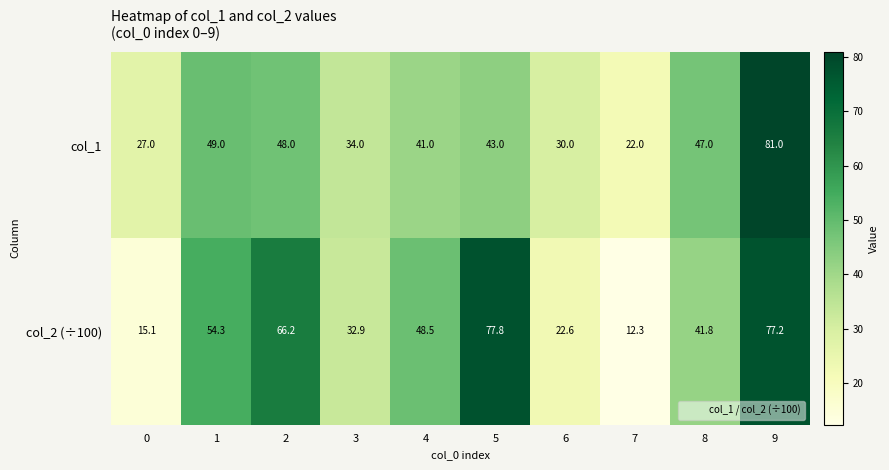

Reading left to right, list all the values displayed in this chart.

col_1: 0=27.0	1=49.0	2=48.0	3=34.0	4=41.0	5=43.0	6=30.0	7=22.0	8=47.0	9=81.0
col_2 (÷100): 0=15.1	1=54.3	2=66.2	3=32.9	4=48.5	5=77.8	6=22.6	7=12.3	8=41.8	9=77.2